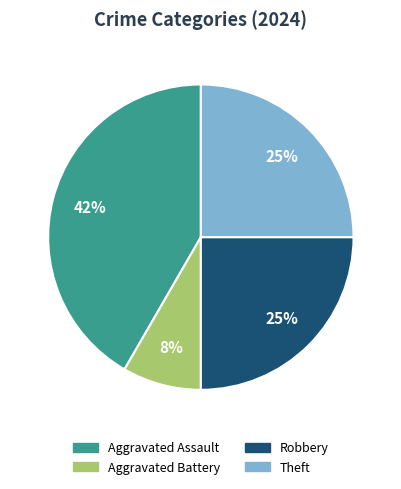

To the nearest percent, what is the average slice percentage?

25%